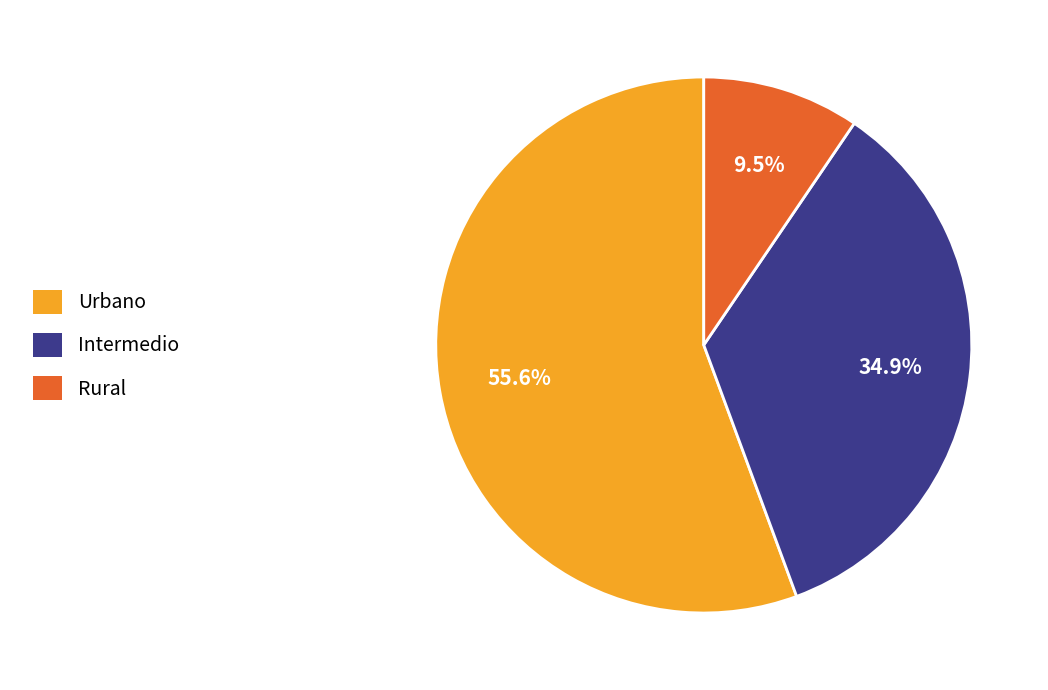

How many slices are in this pie chart?

3